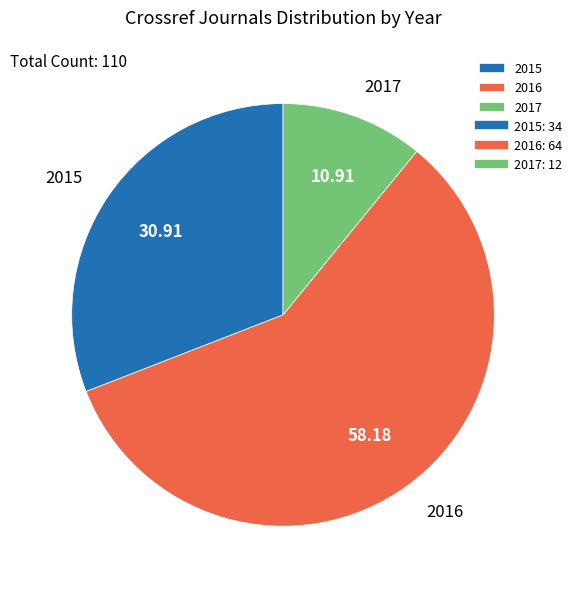

Which slice represents more than half of the pie?

2016